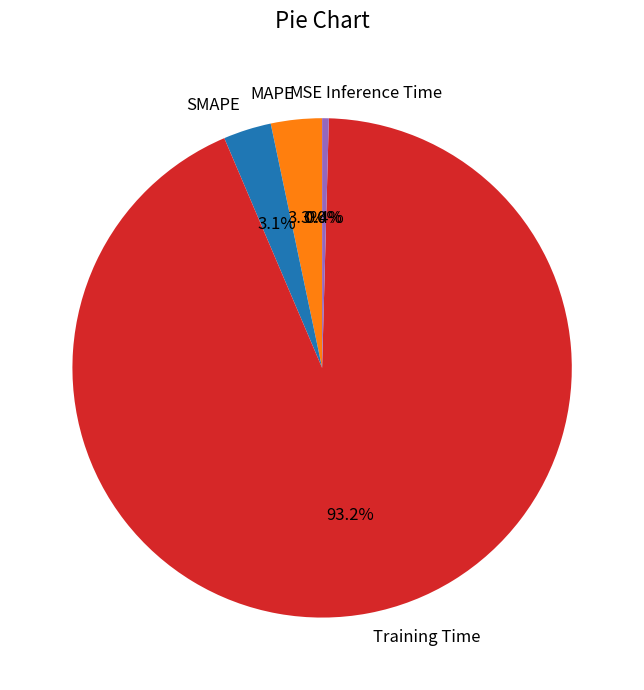

How much of the chart is everything except MAPE?

96.7%